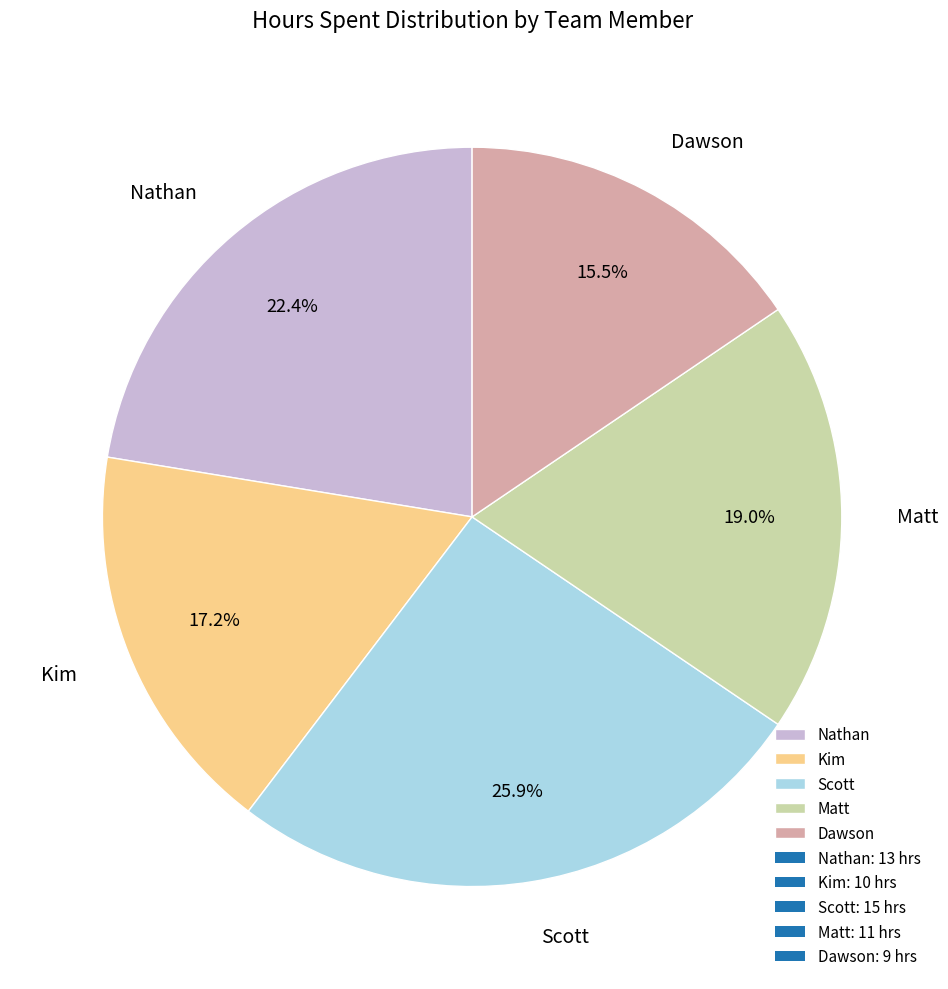

Between Scott and Matt, which is larger?

Scott